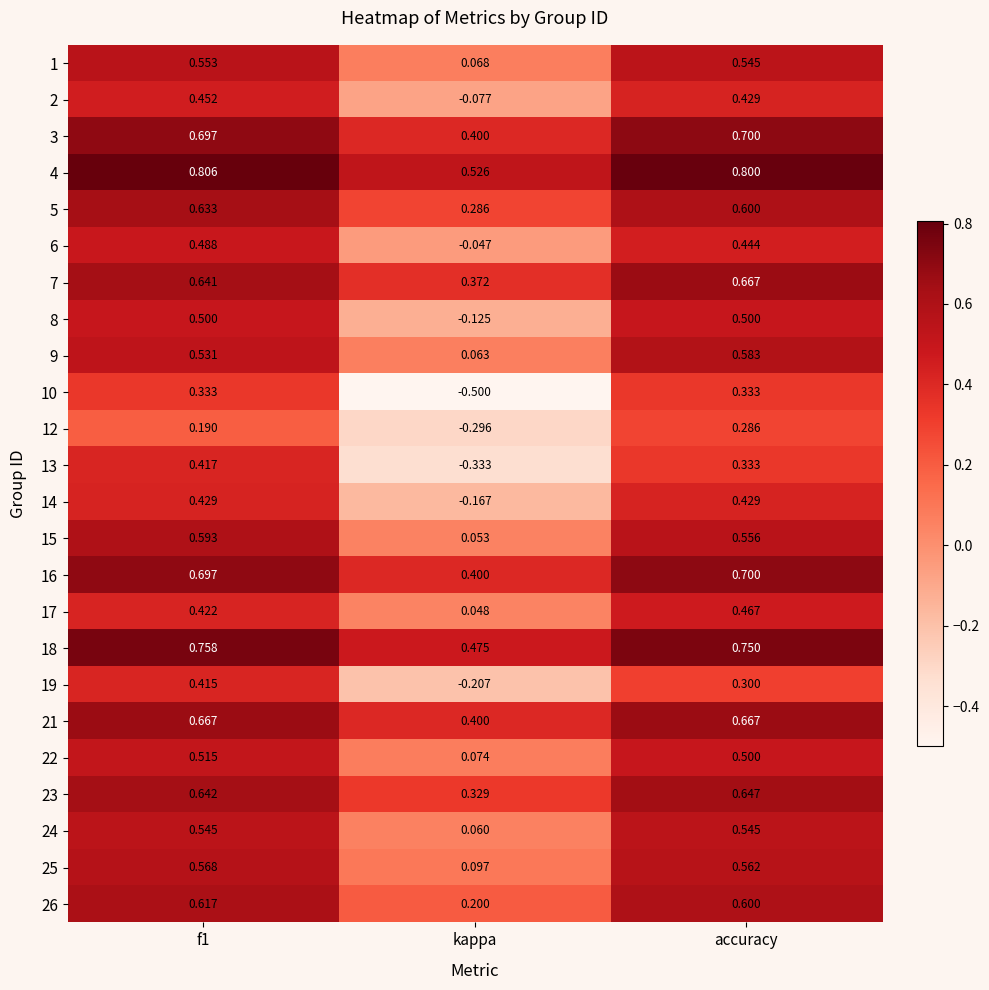

Which category has the lowest value across all series?

kappa